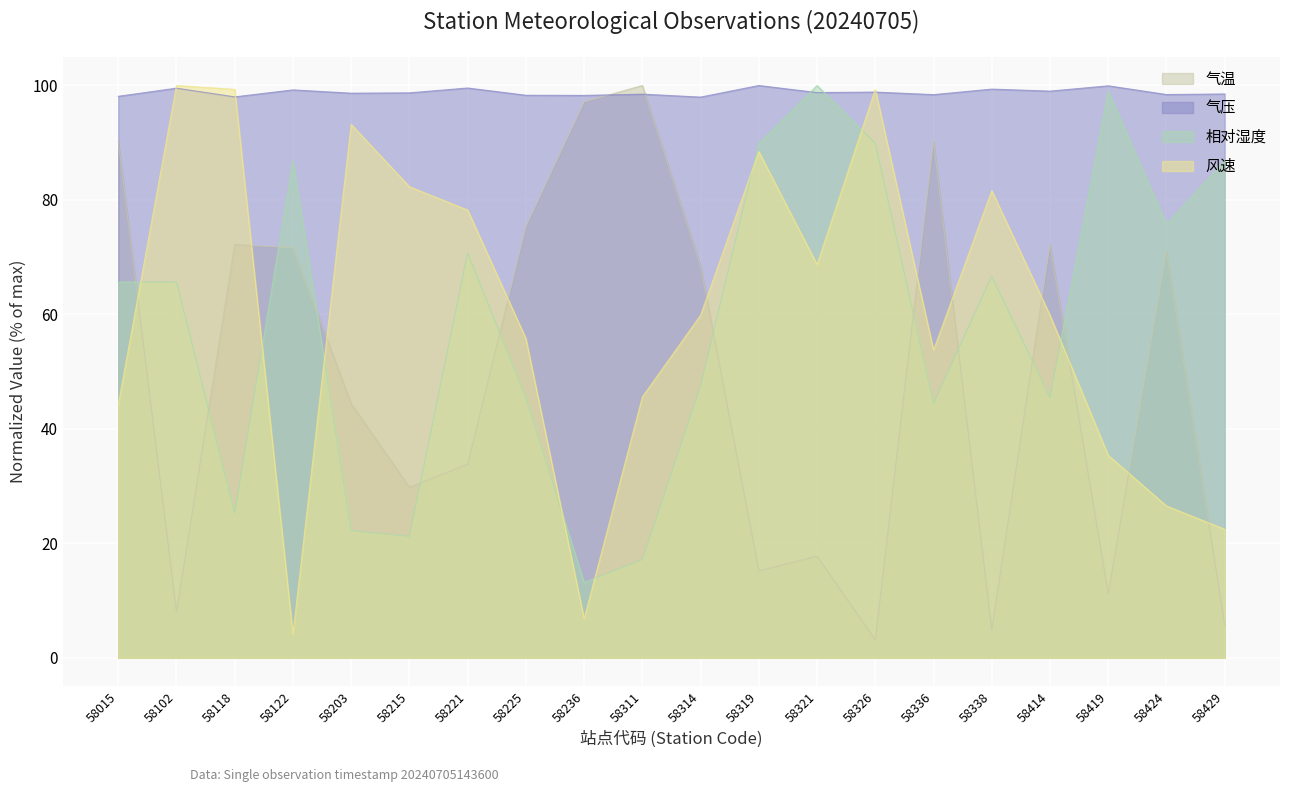

What is the difference between the maximum and minimum values in the 气温 series?

96.8